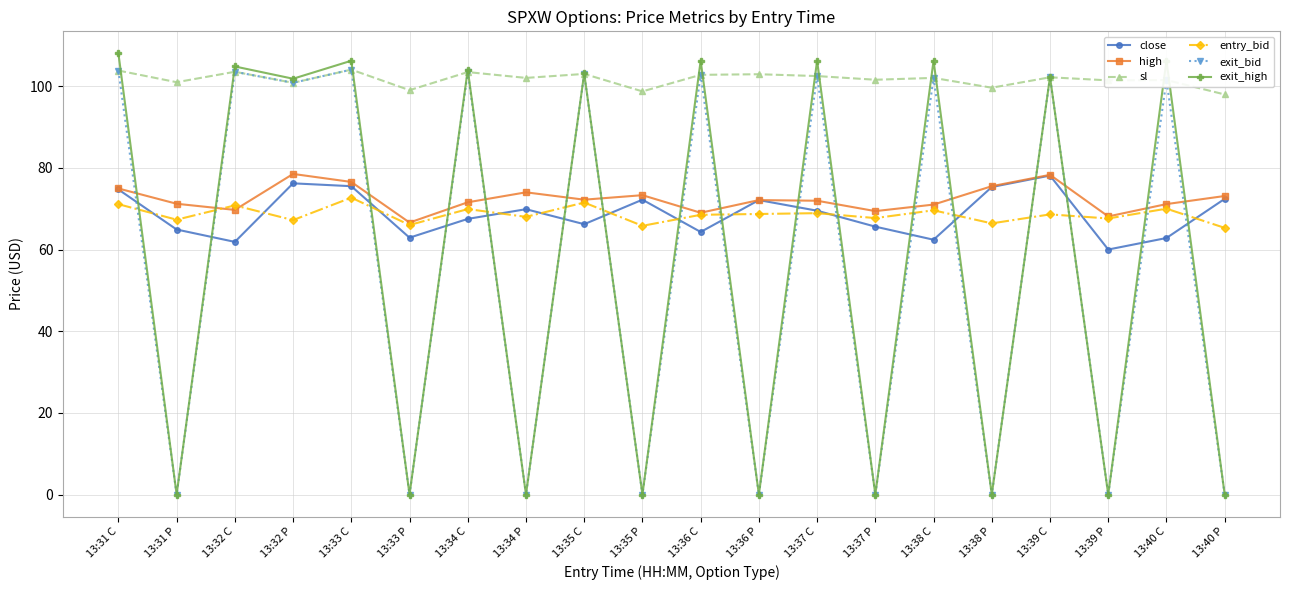

Does the chart display data point markers on the line(s)?

Yes